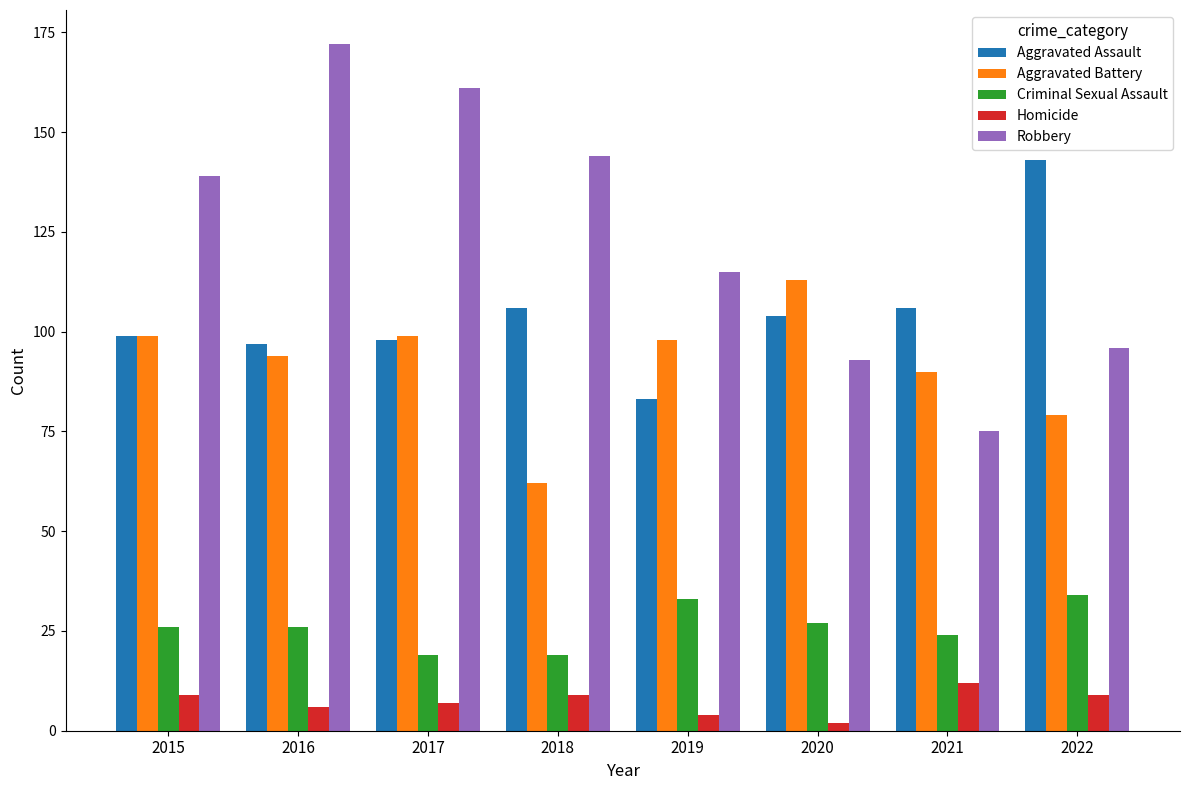

How many categories are shown in the chart?

8